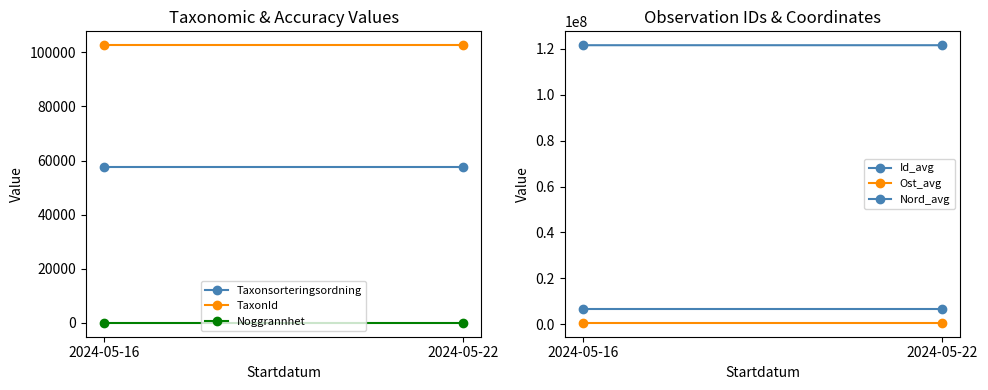

True or false: Ost_avg has a value of 593479 at 2024-05-22.

True